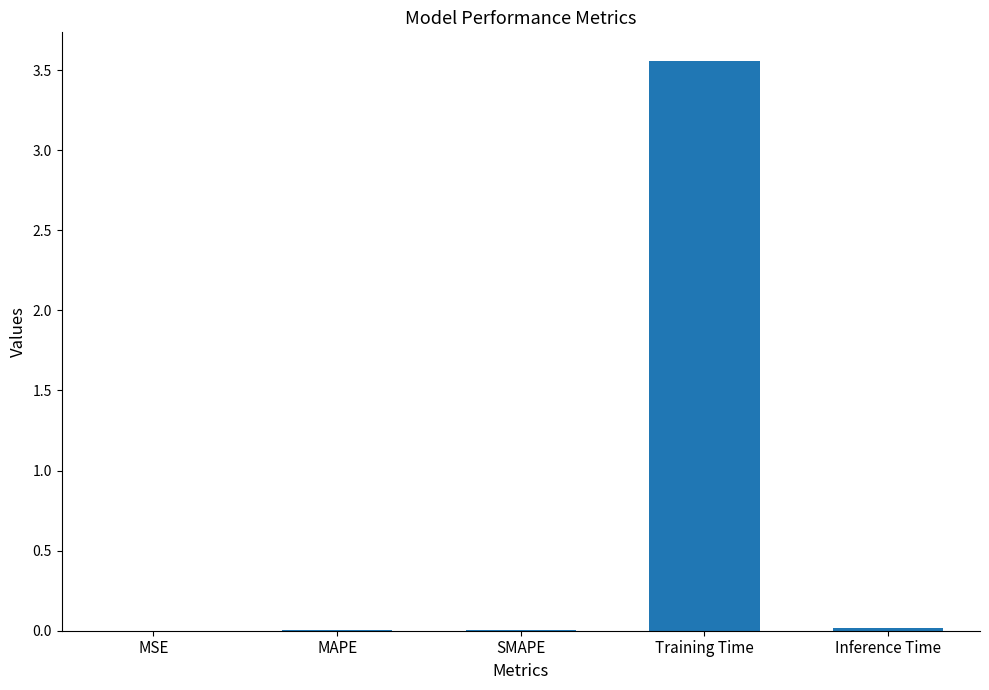

The value at SMAPE is 0.0. True or false?

True